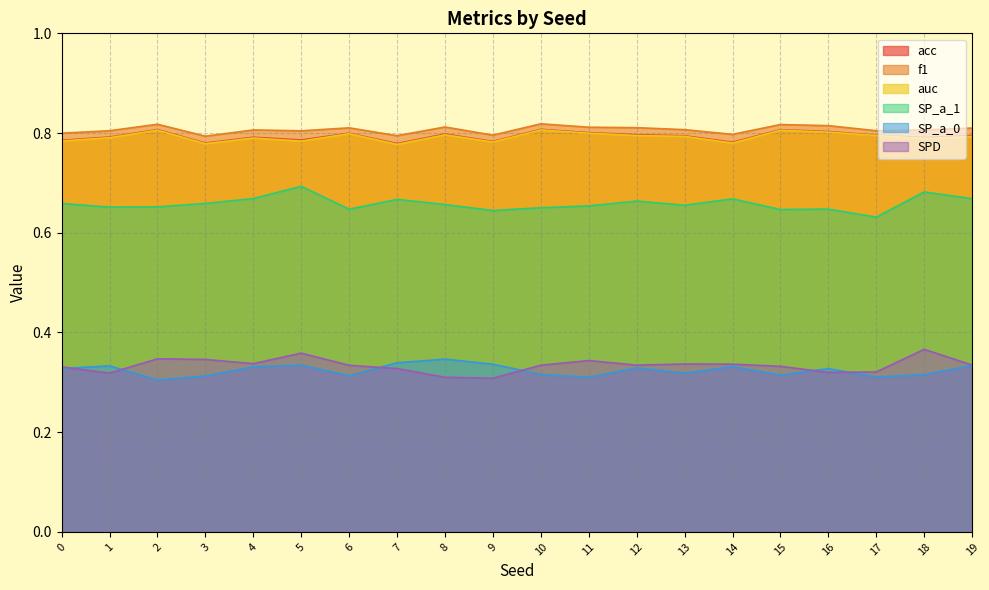

The f1 series shows 1.1 at 13. True or false?

False